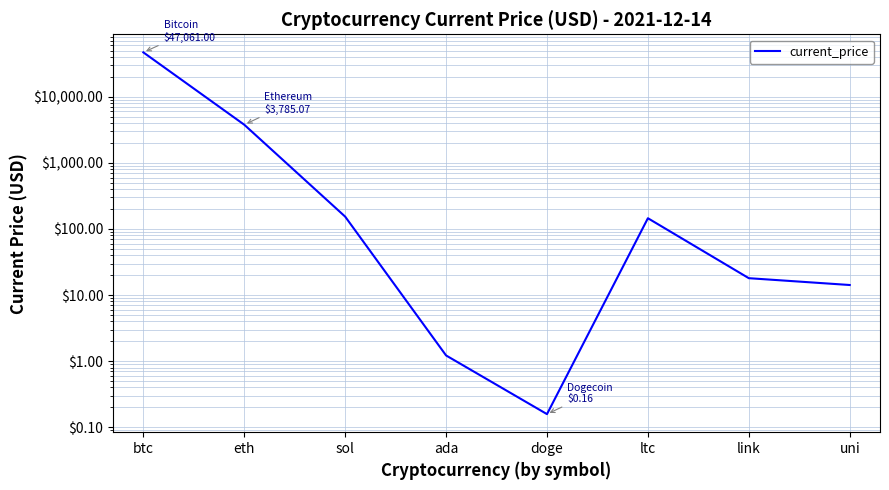

How many data points are less than 145?

4